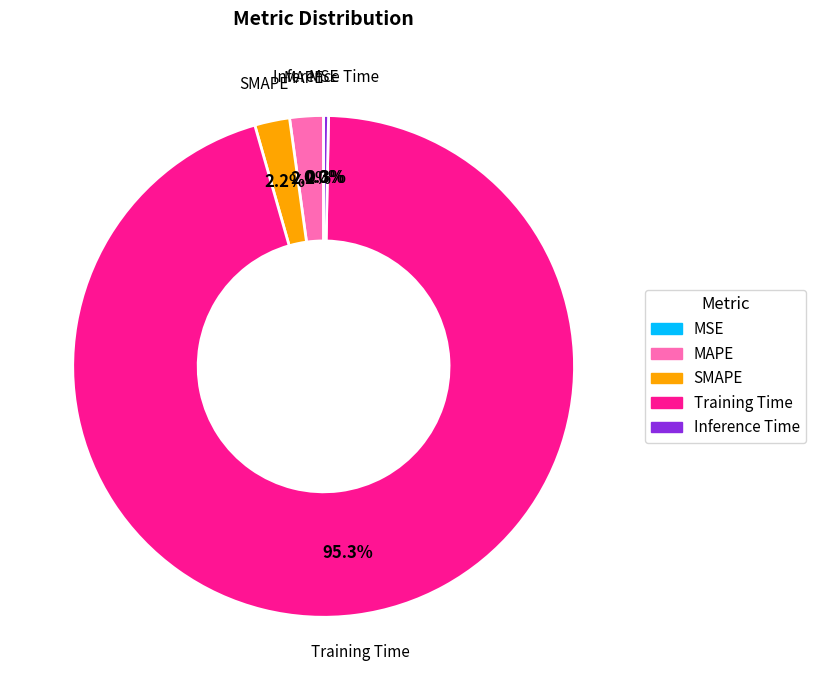

What is the majority slice?

Training Time